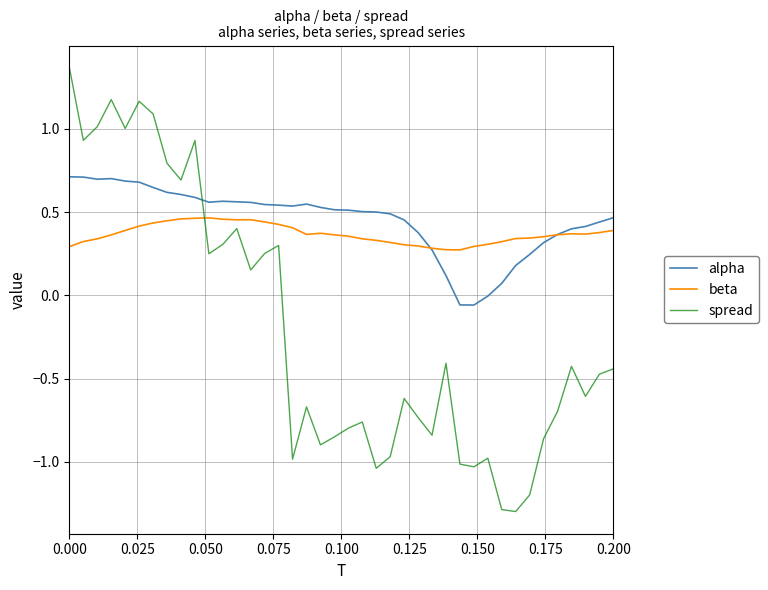

What is the sum of all alpha values?

18.1